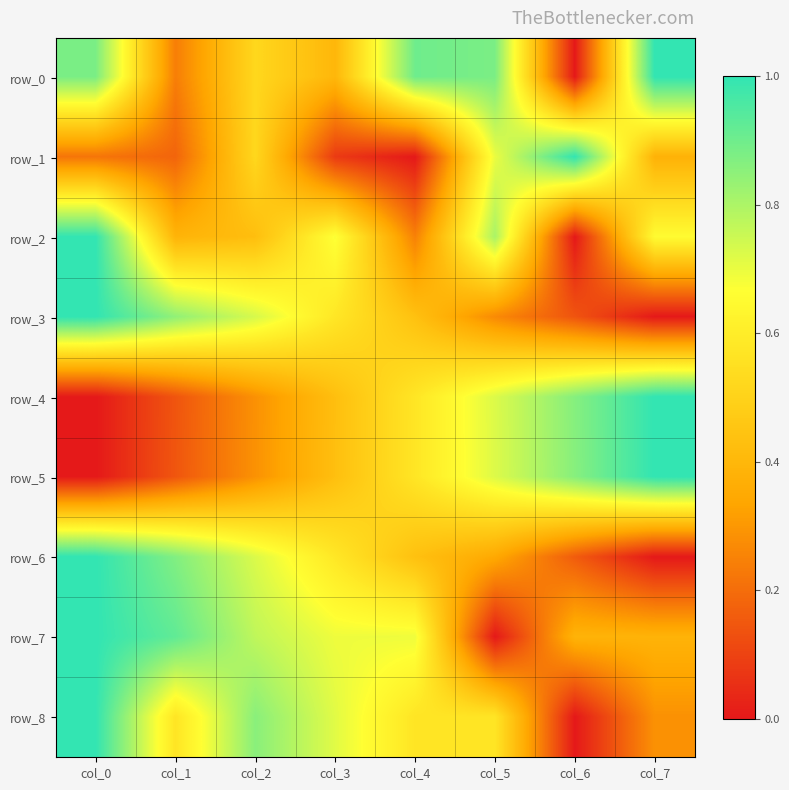

What is the difference between the row_7 values at col_2 and col_1?

0.2